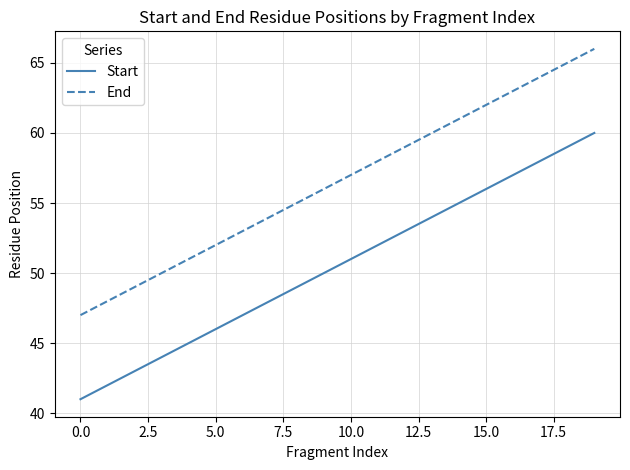

List the series in order of their peak value, highest first.

End, Start